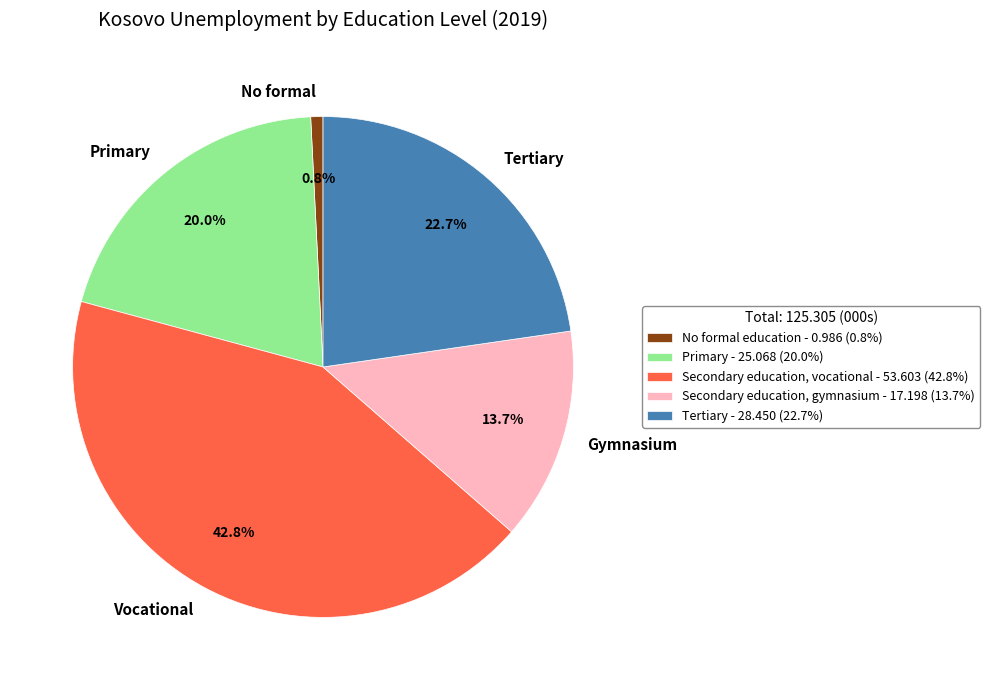

What percentage is the Secondary education, gymnasium slice, to the nearest percent?

14%